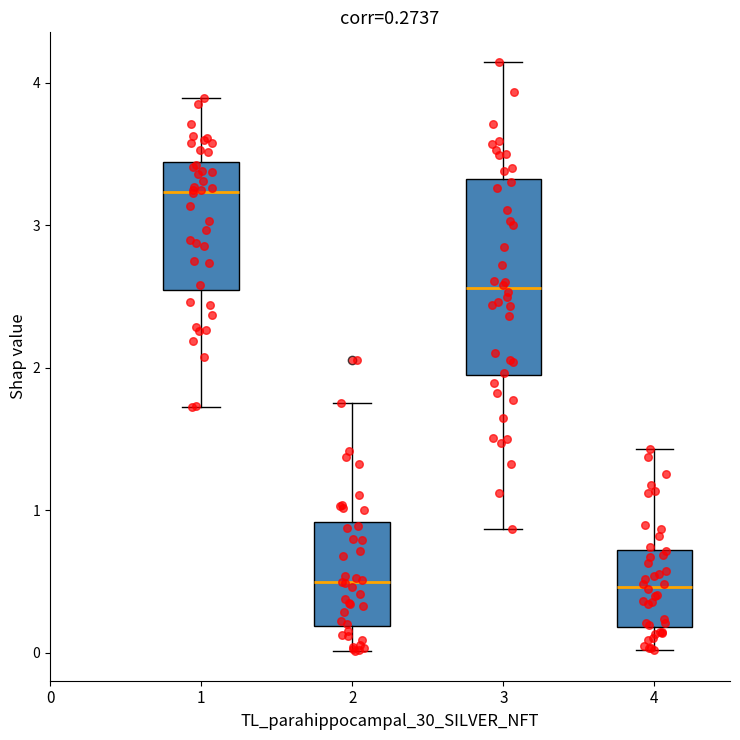

Which box is the tallest, from its lower edge to its upper edge?

3